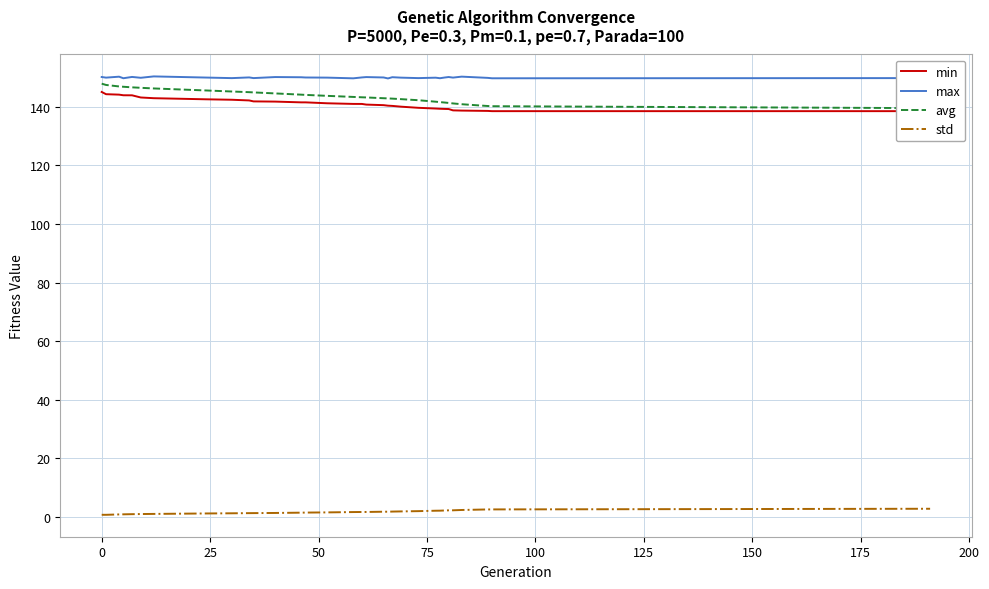

True or false: min has more than 2 interior local peaks.

False